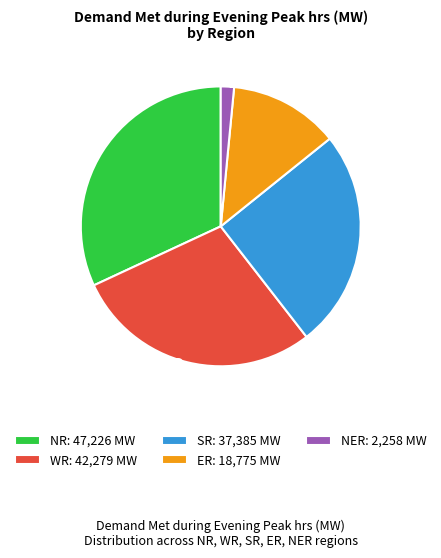

Approximately how many times larger is the value at NER compared to WR?

0.1